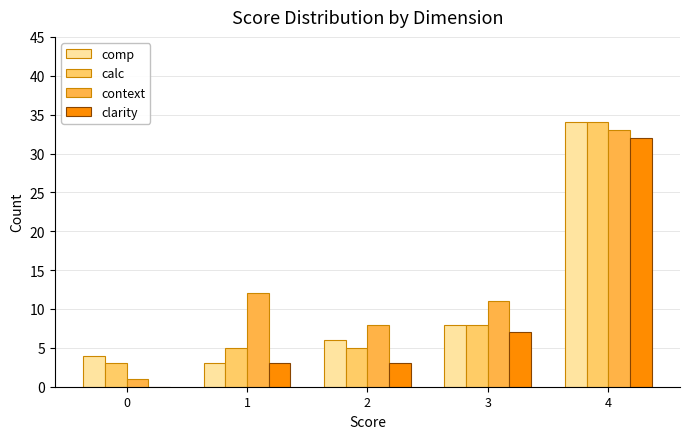

Reading left to right, what are all the values shown in this chart?

comp: 0=4	1=3	2=6	3=8	4=34
calc: 0=3	1=5	2=5	3=8	4=34
context: 0=1	1=12	2=8	3=11	4=33
clarity: 0=0	1=3	2=3	3=7	4=32